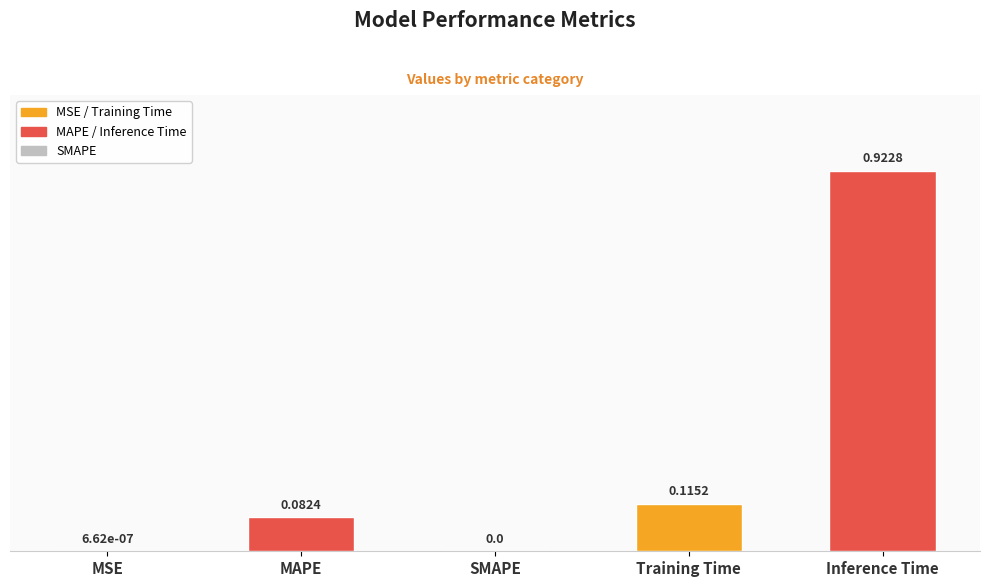

At which category does the chart reach its peak across all series?

Inference Time